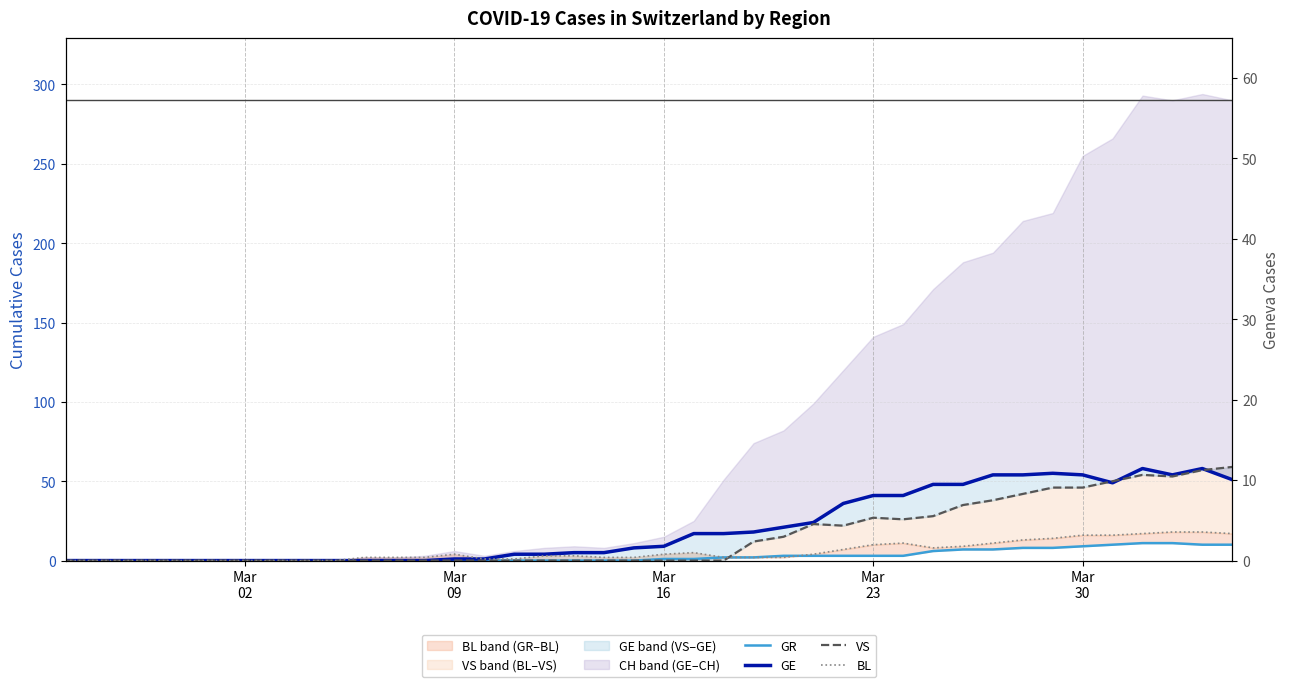

What are all the series names shown in the legend?

GR, GE, VS, BL